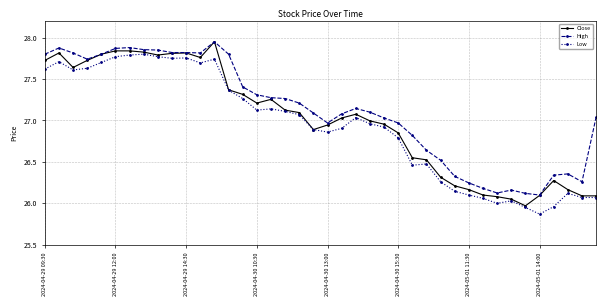

What are all the series names shown in the legend?

Close, High, Low